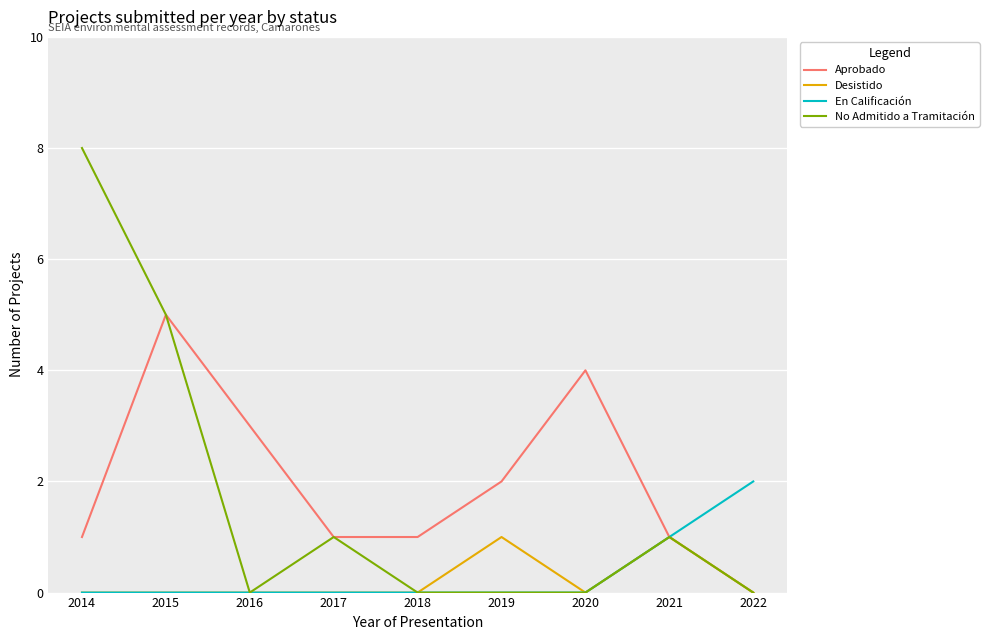

What is the difference between the maximum and minimum values in the En Calificación series?

2